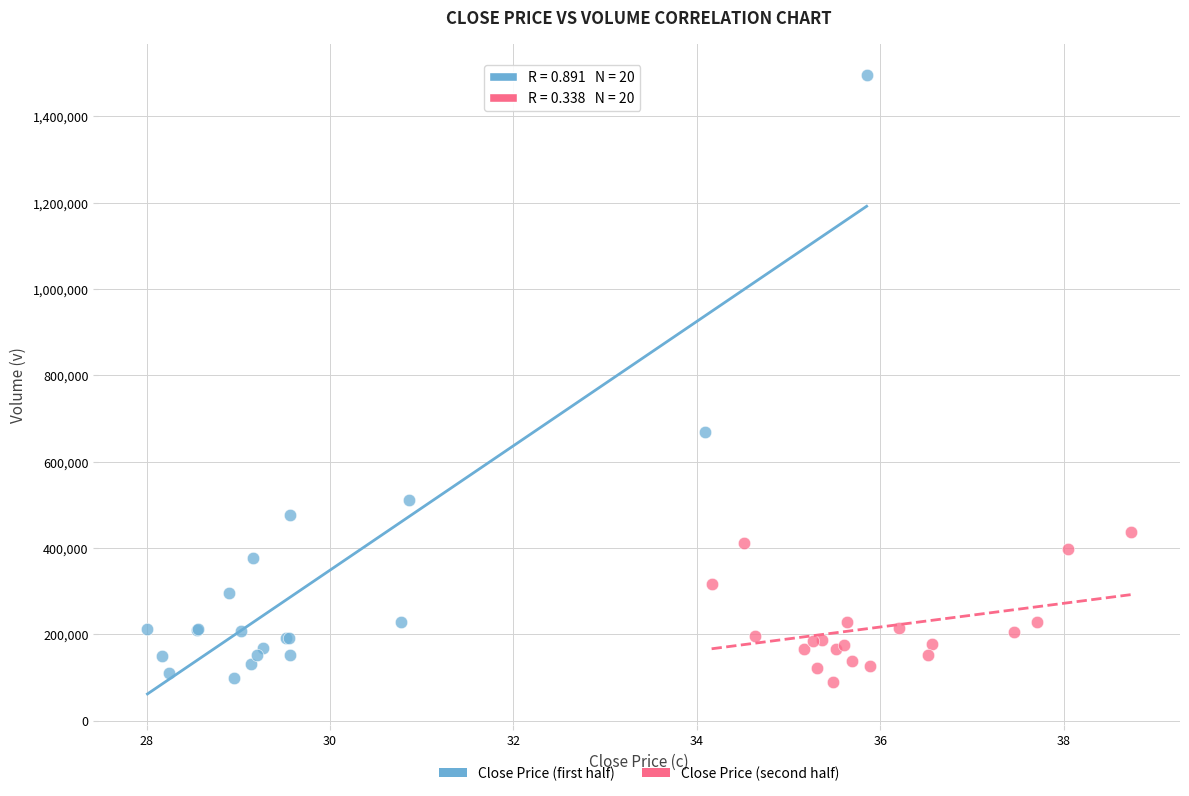

Which series has the widest spread of Y values?

Close Price (first half)